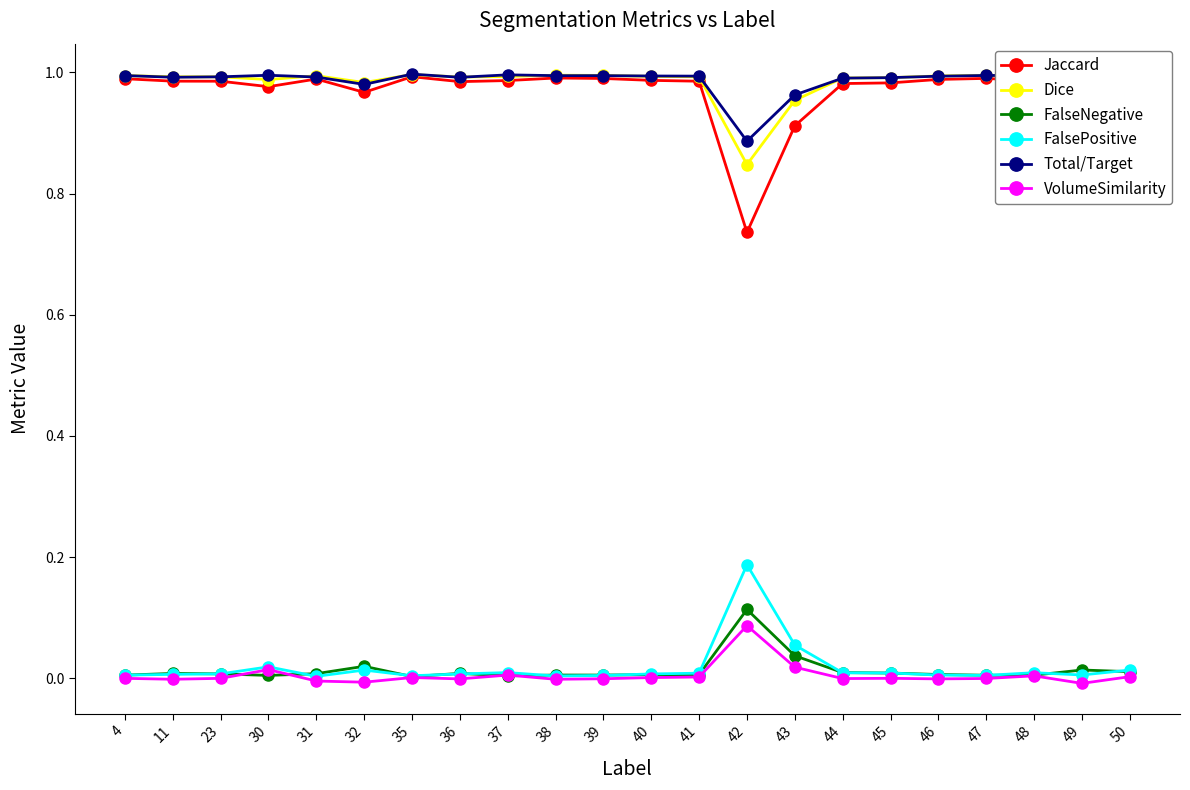

True or false: FalseNegative and Dice cross at least once.

False